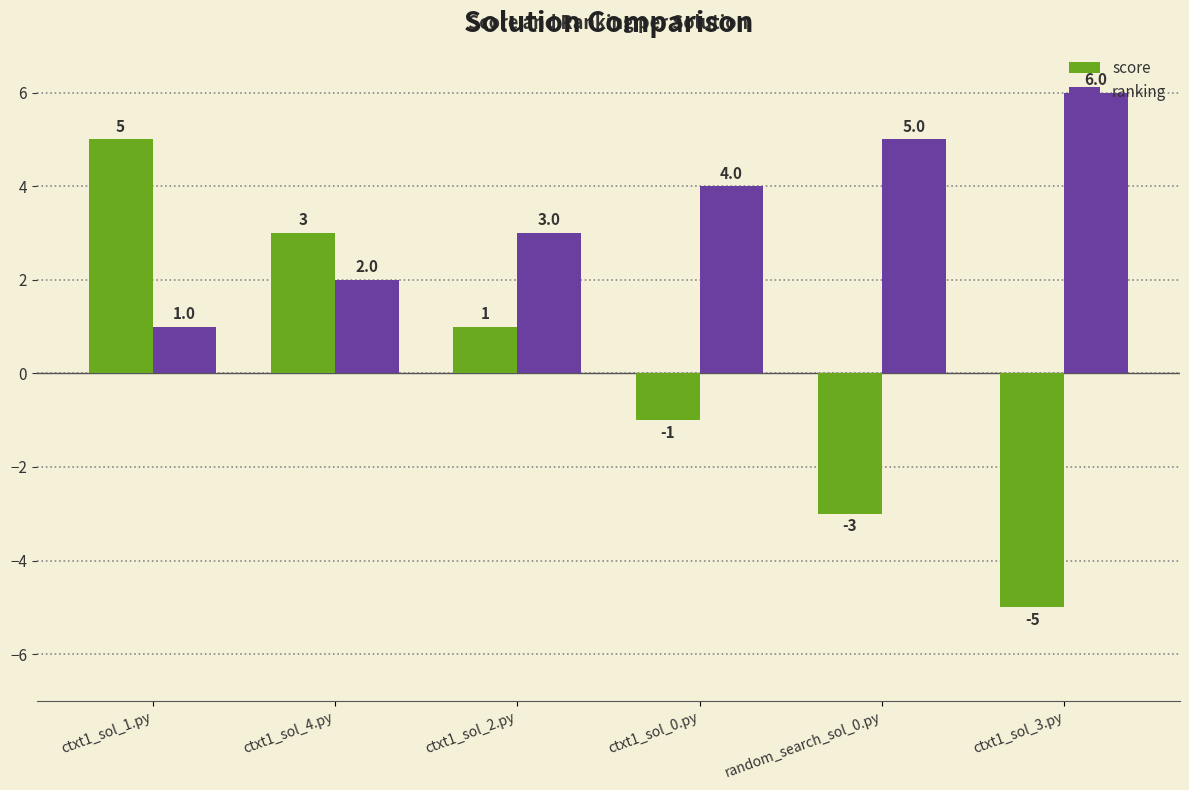

At which label is ranking closest to 3?

ctxt1_sol_2.py